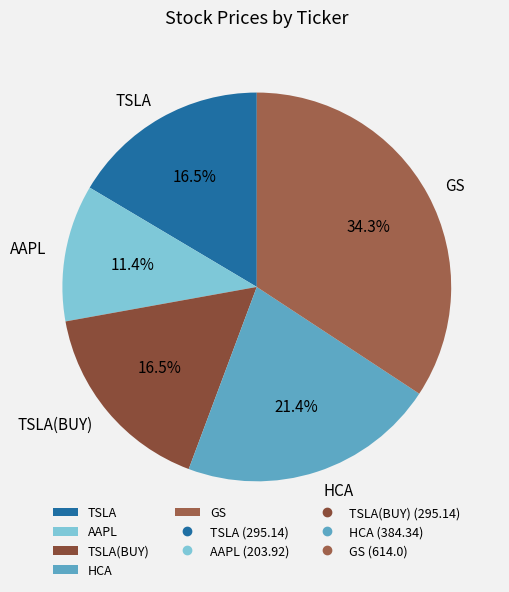

What is the ratio of the value at HCA to the value at TSLA(BUY)?

1.3